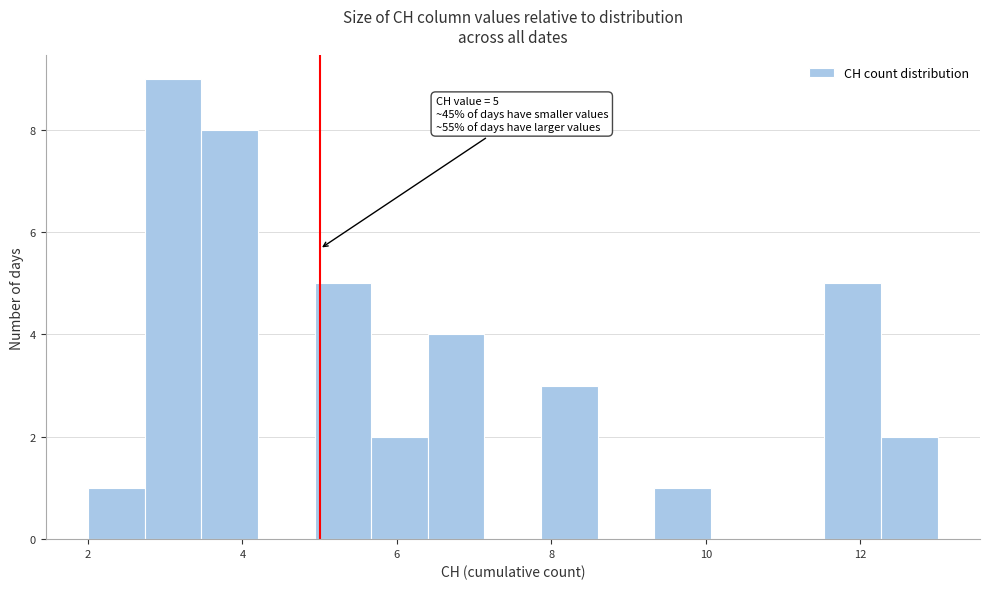

Read against the x-axis, roughly where is the centre of the tallest bar?

3.2